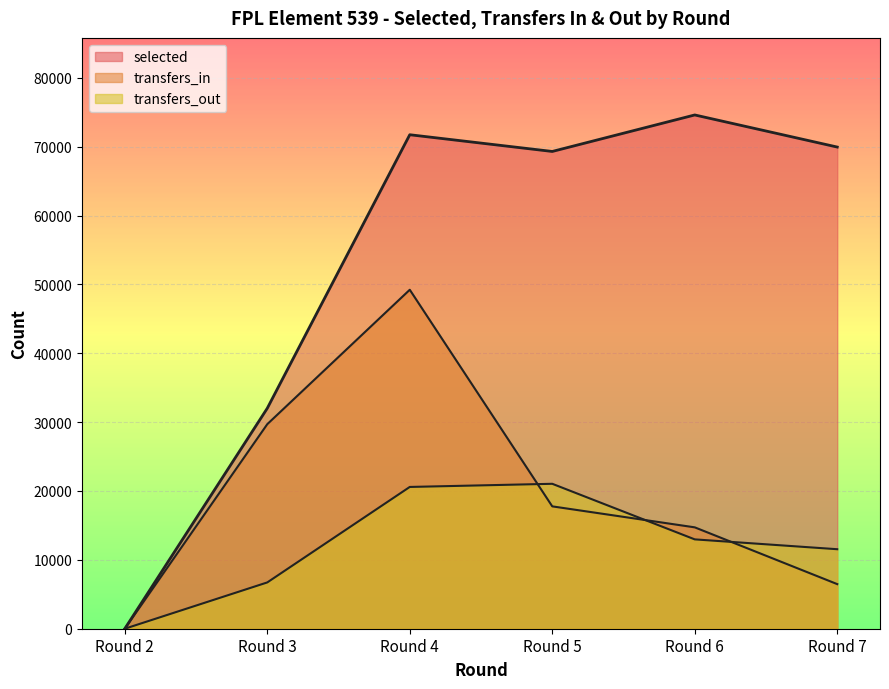

What is the value of the selected point at the 6th from the left?

69943